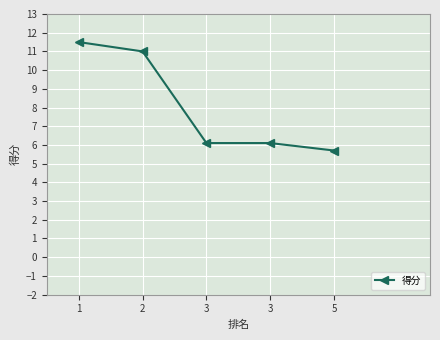

What is the ratio of the value at 3 to the value at 5?

1.1